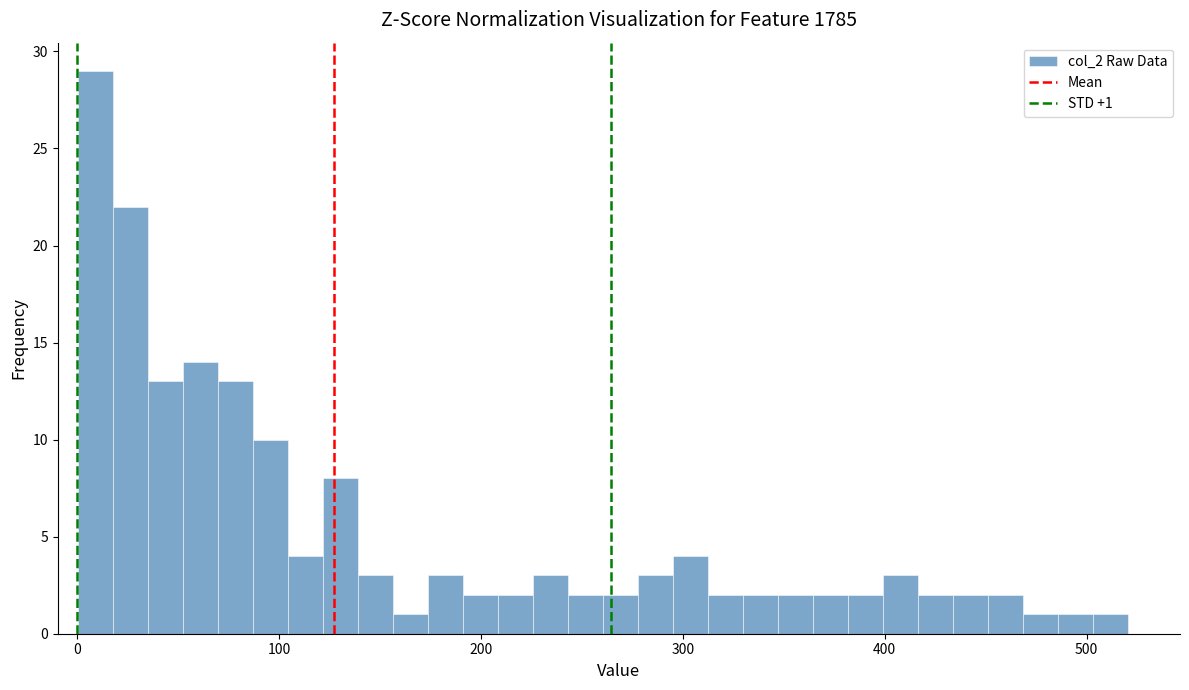

Around what value on the x-axis is the tallest bar? Give the approximate position of its centre, as read against the axis.

10